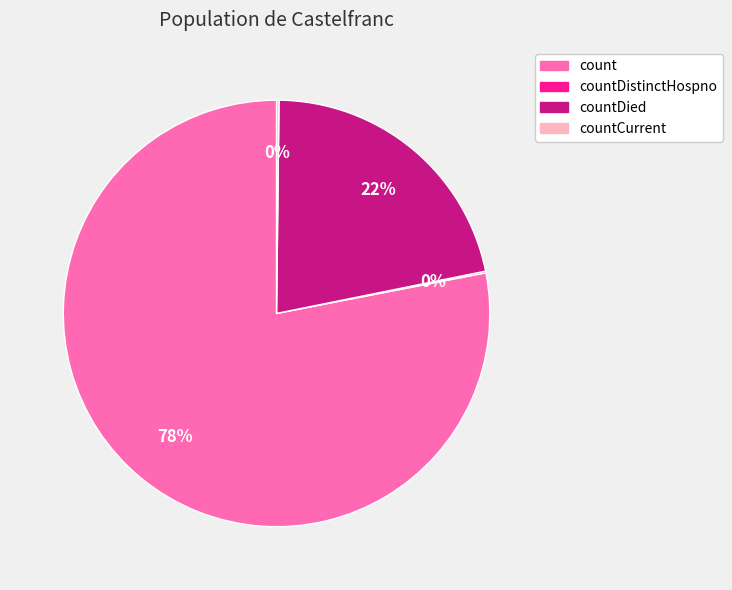

Which slice is the largest?

count